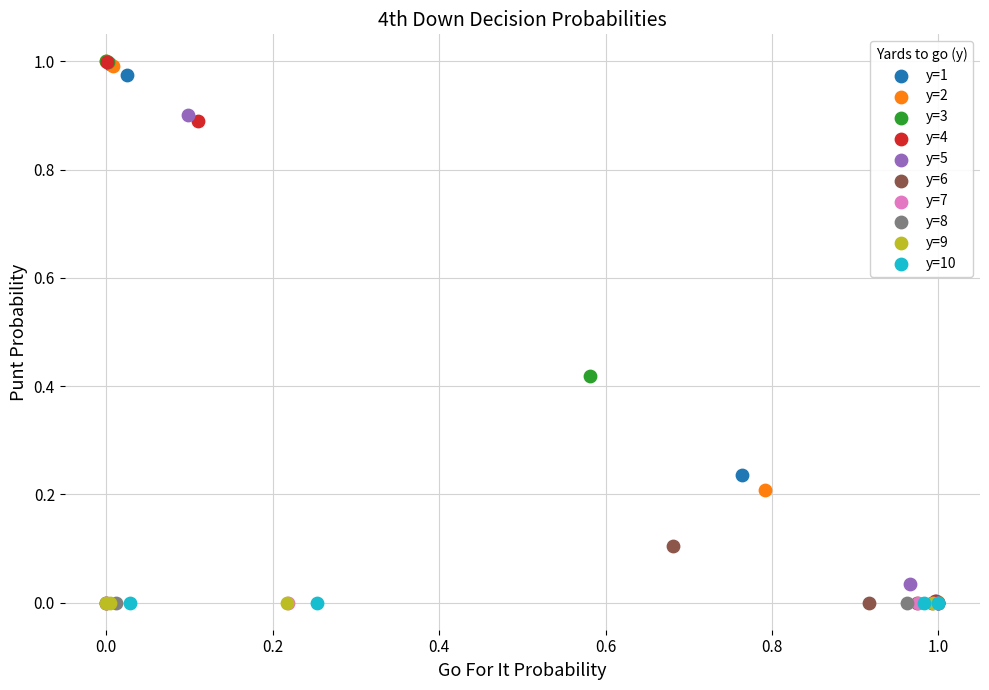

What are all the series names shown in the legend?

y=1, y=2, y=3, y=4, y=5, y=6, y=7, y=8, y=9, y=10